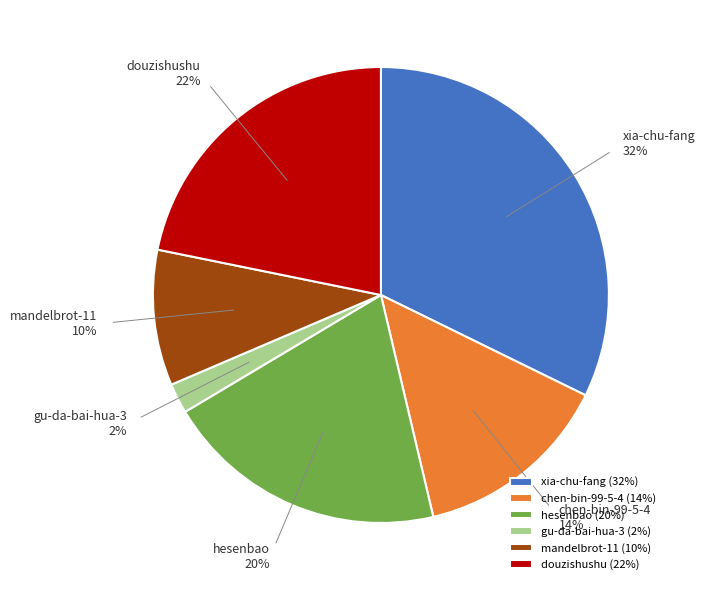

Which slice is the largest?

xia-chu-fang